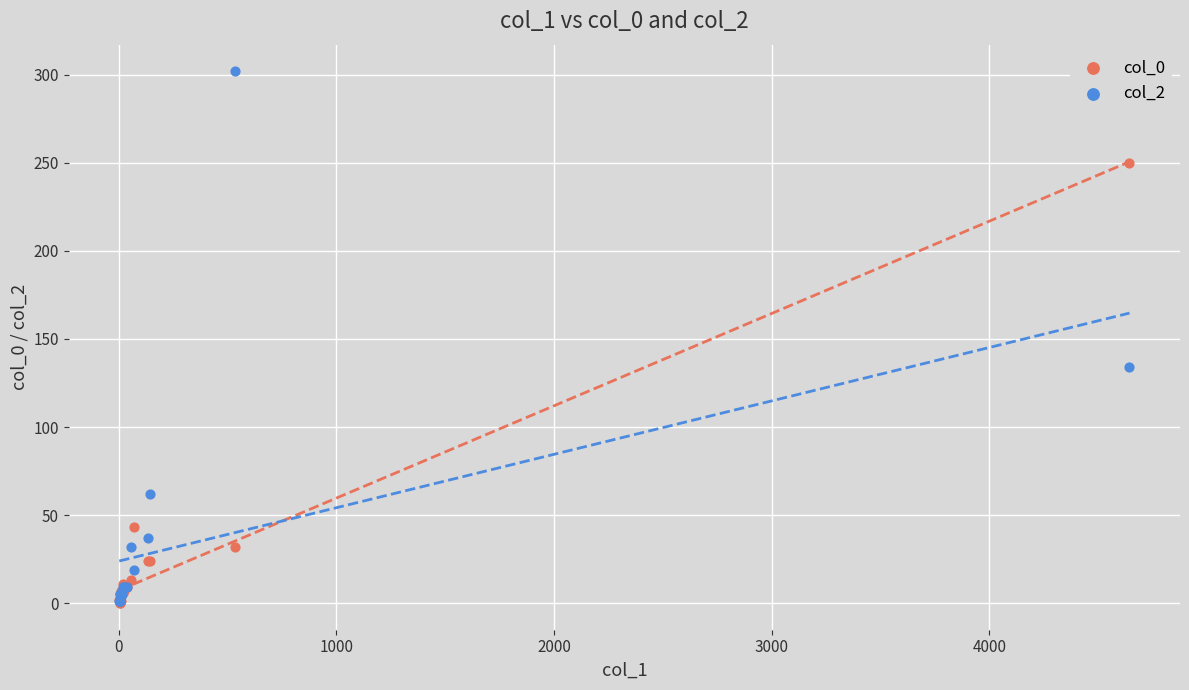

Across all series, what Y value is closest to 151?

134